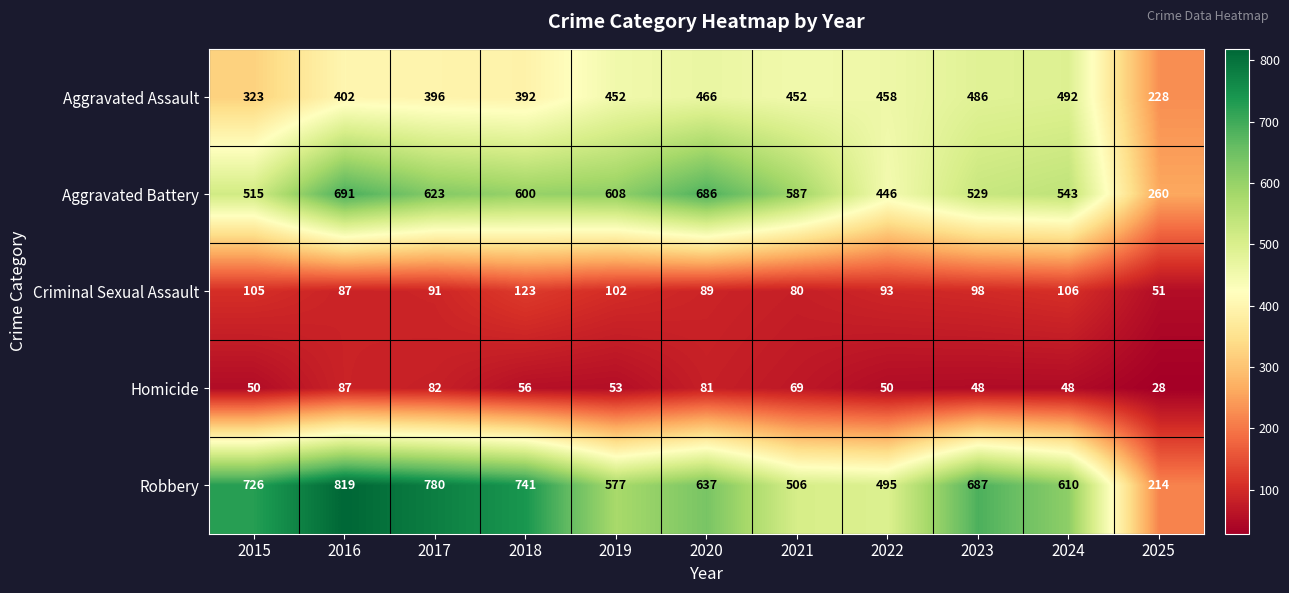

At which category is the sum across all series the highest?

2016